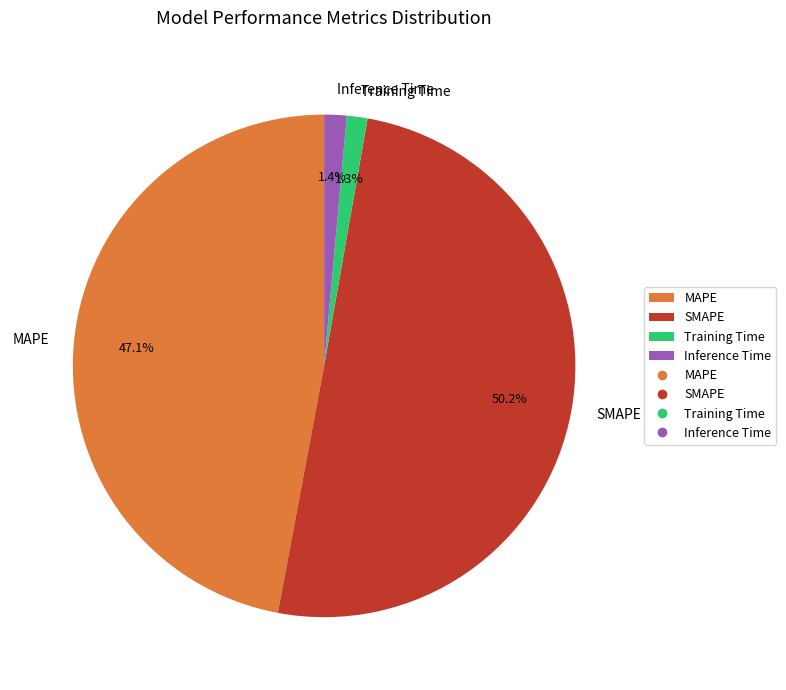

Which category has the biggest portion of the pie?

SMAPE